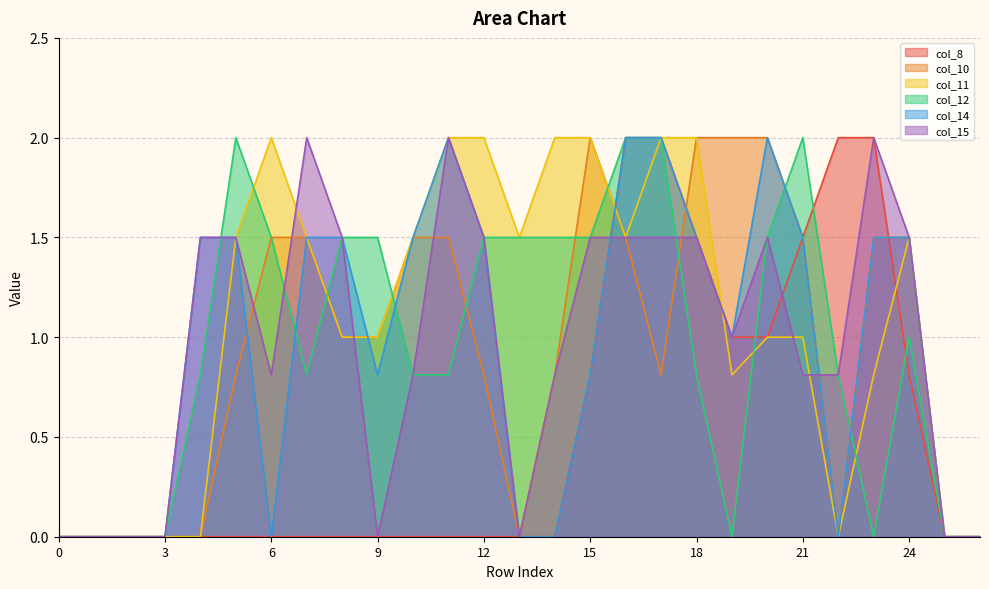

Which has a higher value, 5 or 10?

5